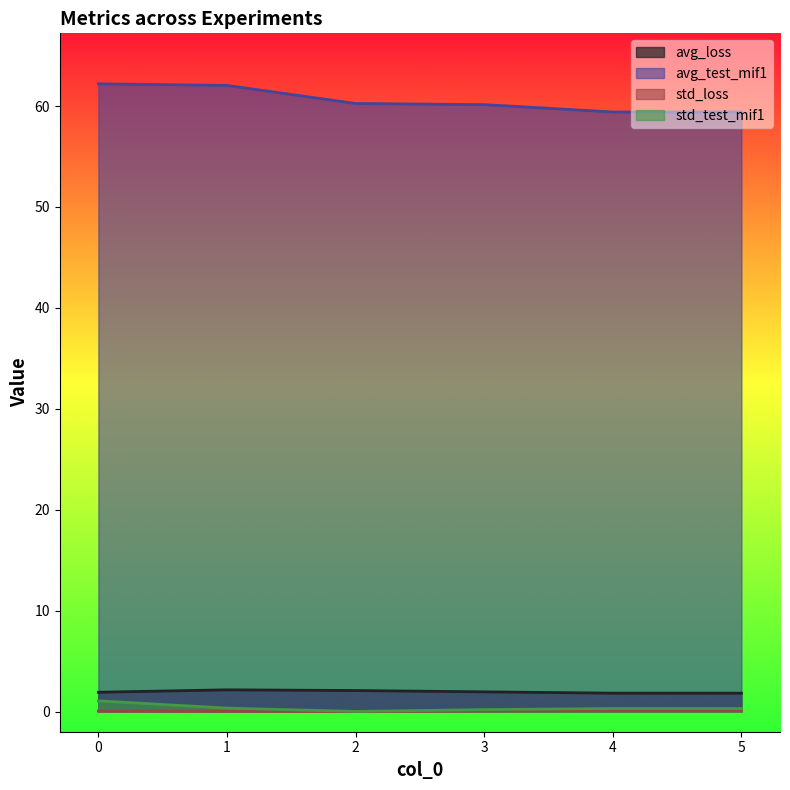

At which category does the chart reach its minimum across all series?

2